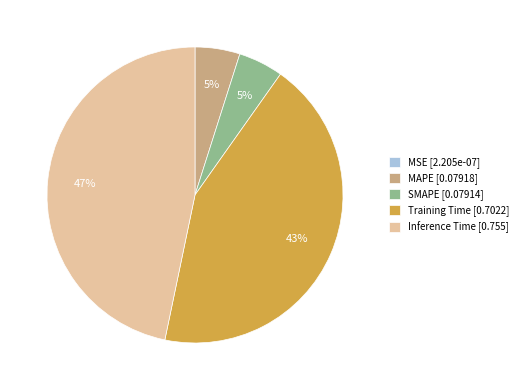

What percentage is the Training Time slice, to the nearest percent?

43%